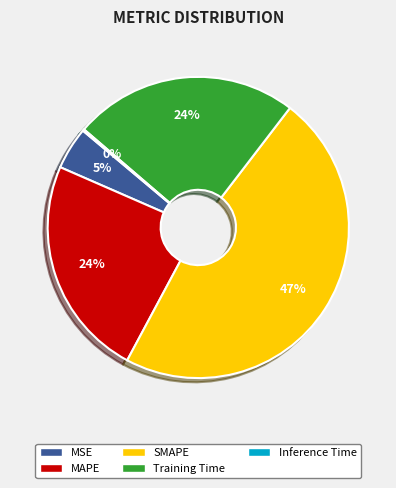

Is there any slice that represents more than half of the pie?

No